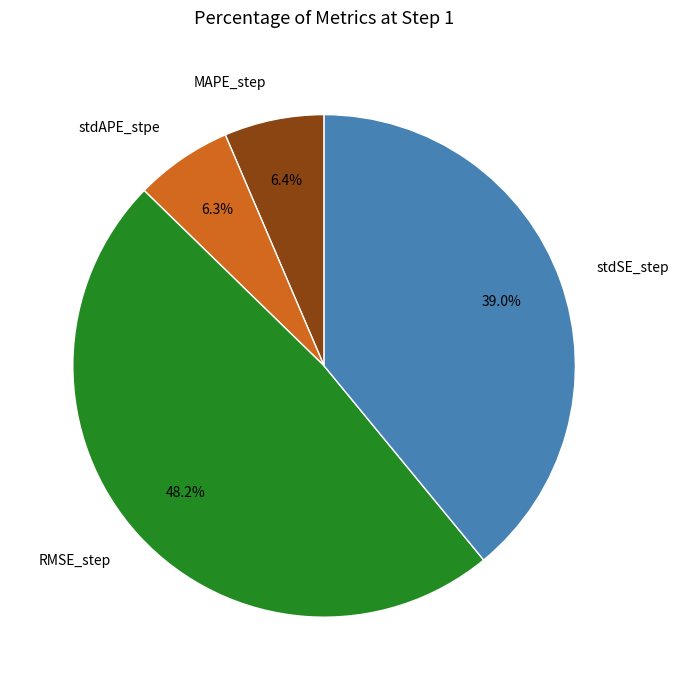

What percentage is NOT represented by RMSE_step?

51.8%